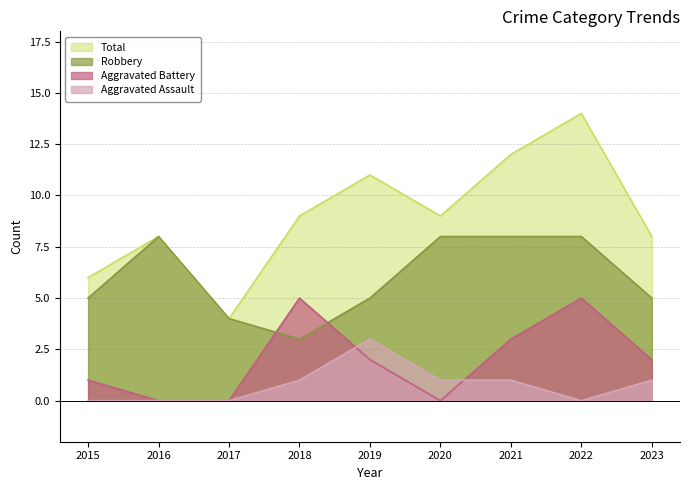

How many times do Aggravated Battery and Aggravated Assault cross each other?

2